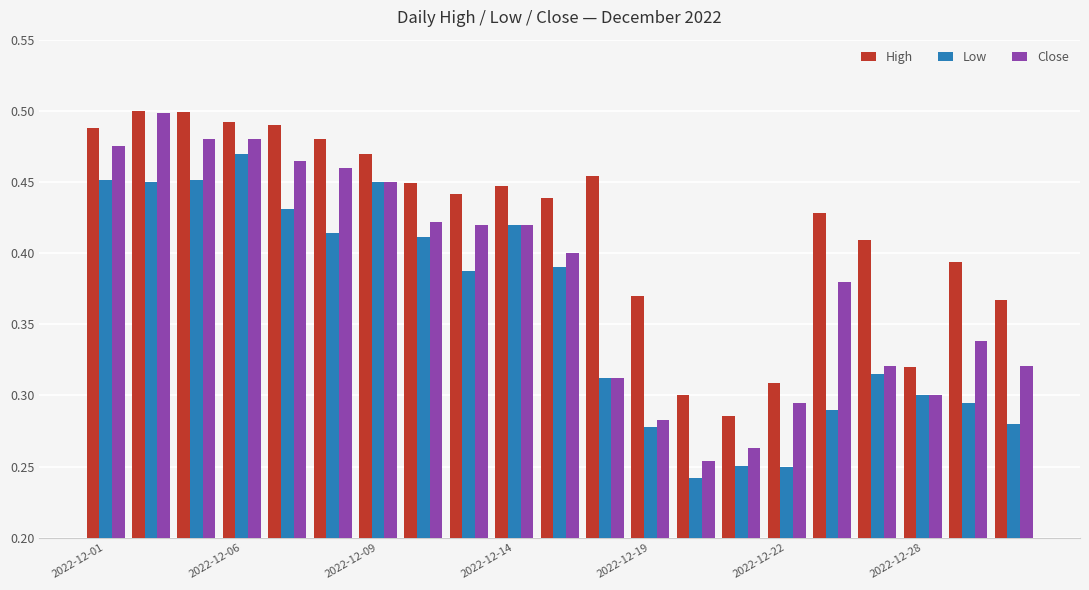

How many distinct data groups are displayed?

3